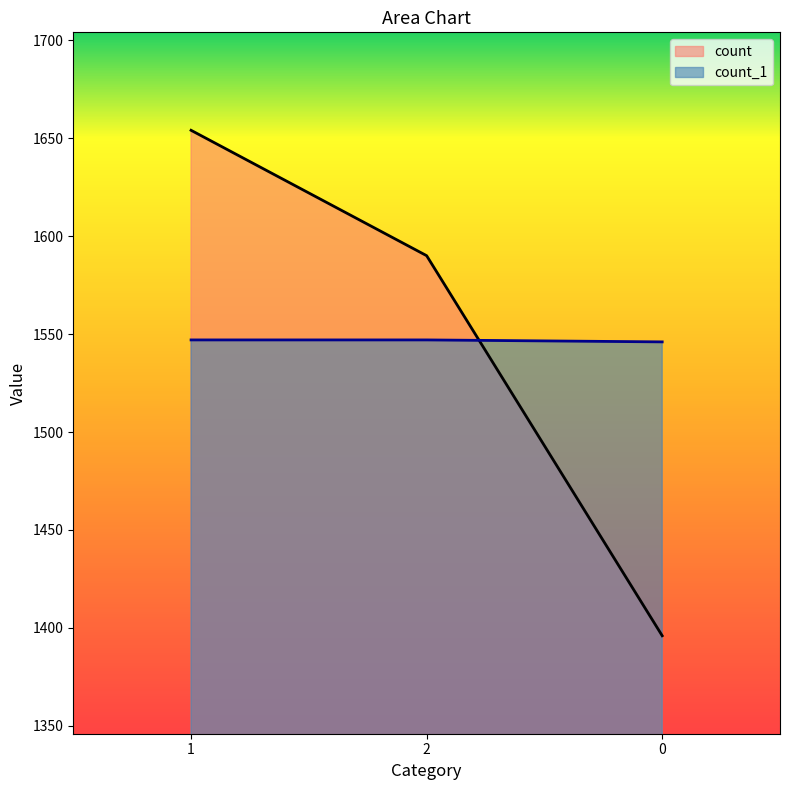

Which series has the widest spread of values?

count